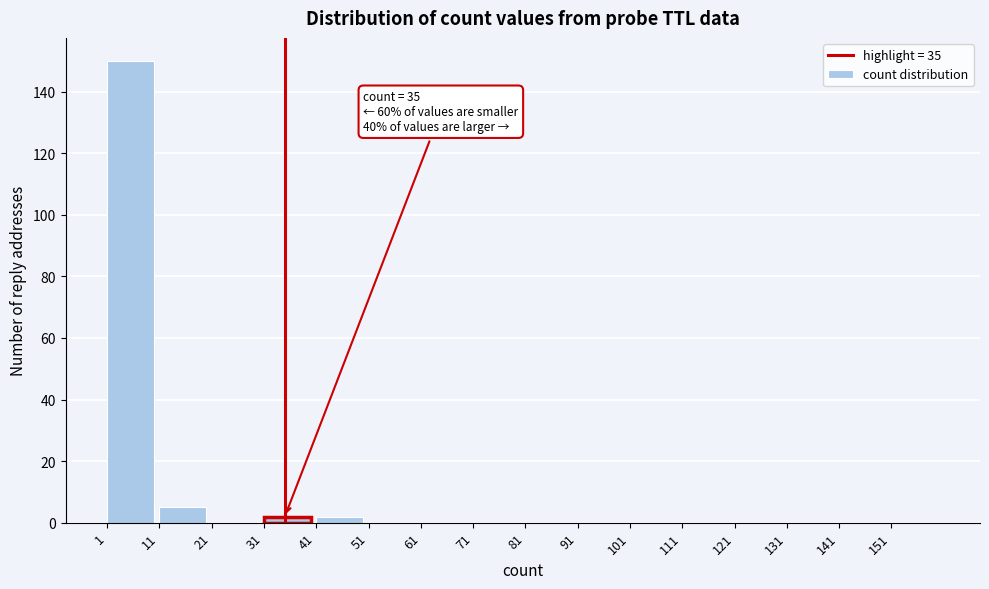

Which range on the x-axis has the tallest bar?

1 to 11